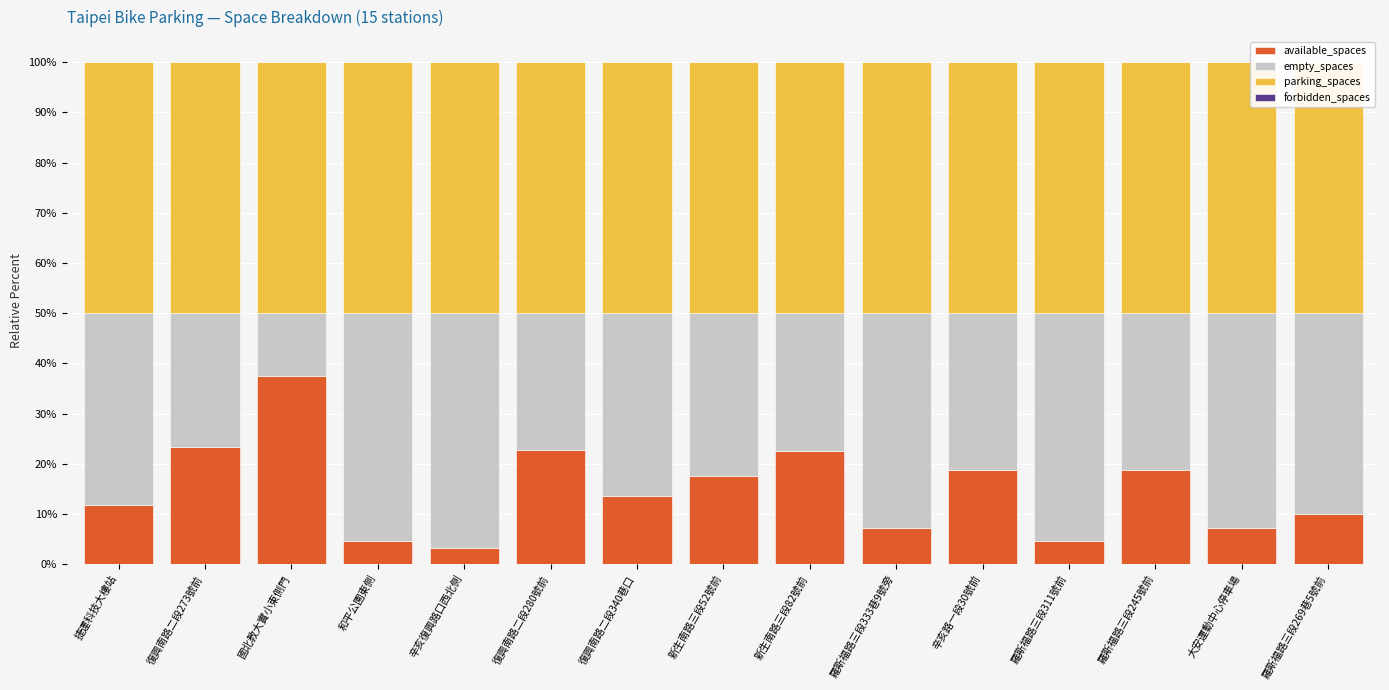

How many data points does each series have?

15